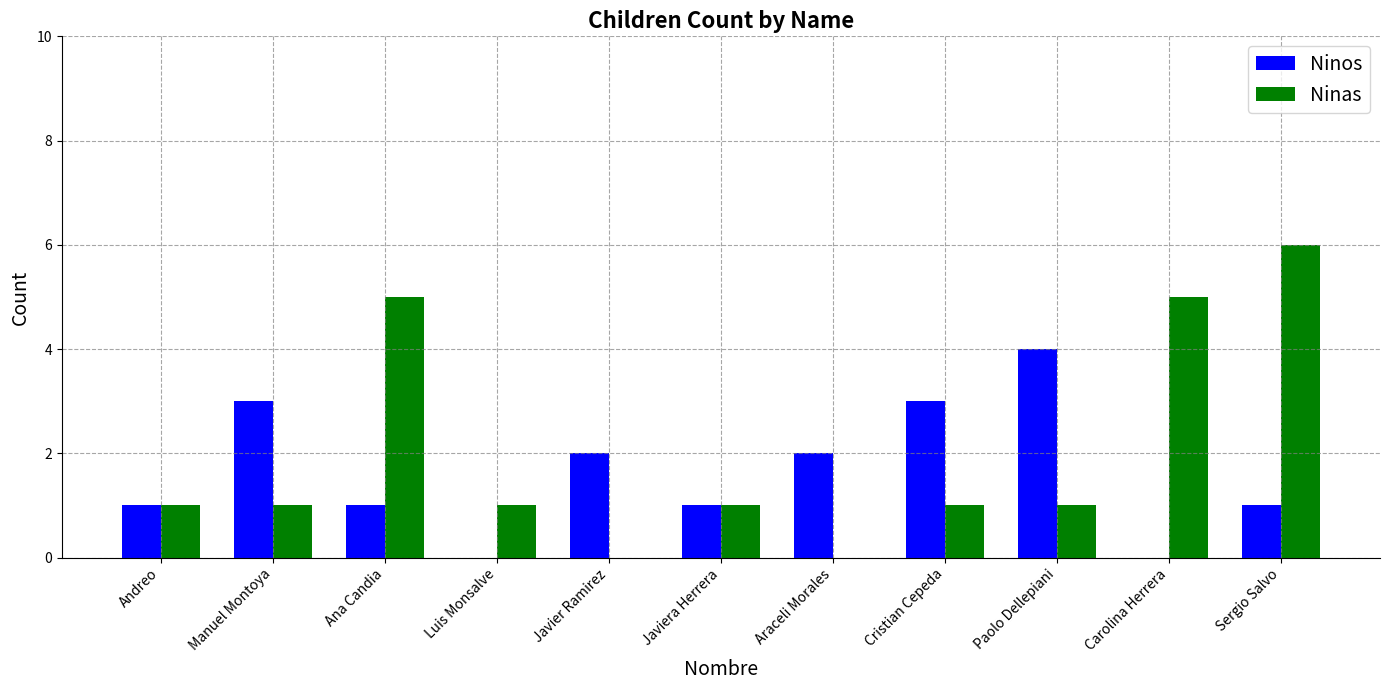

Which series has the largest total across all categories?

Ninas